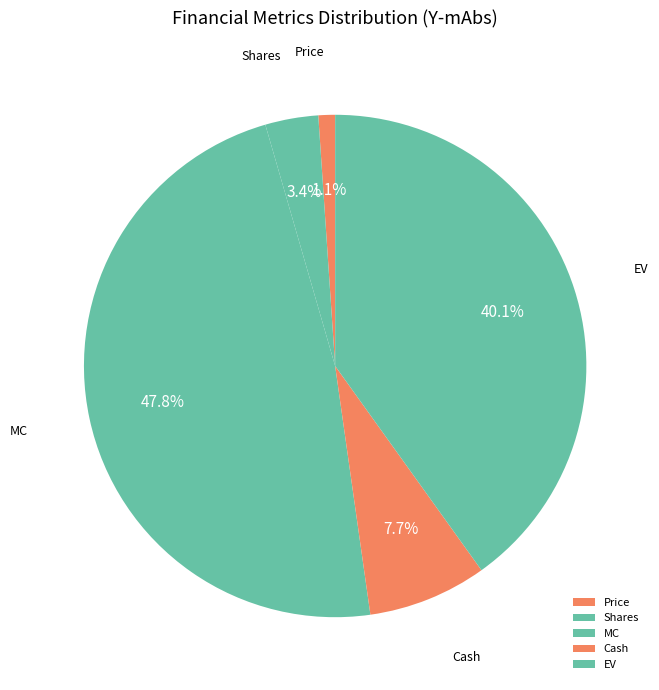

How many segments does this pie chart have?

5